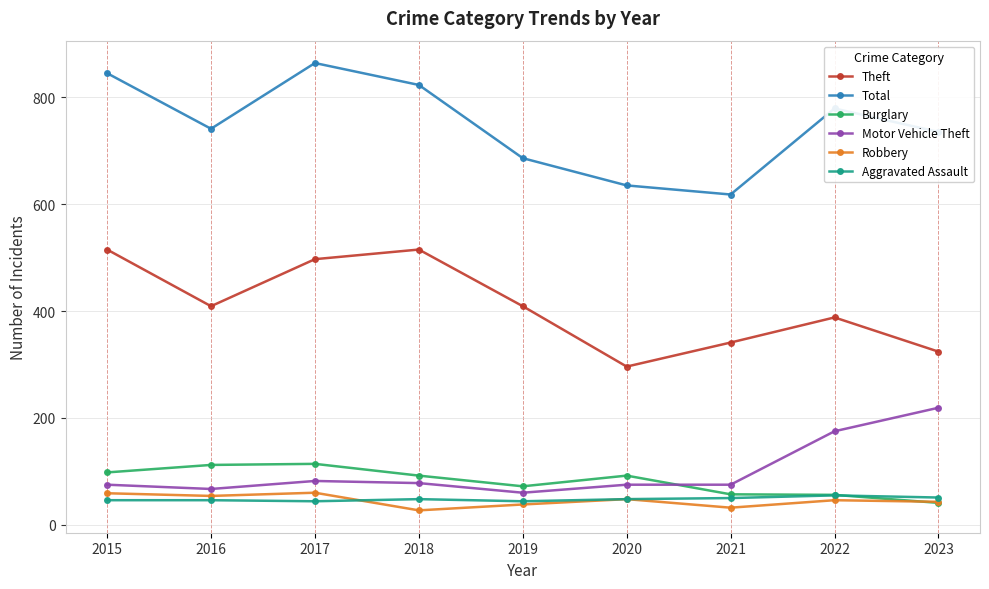

Which series has the largest range (max minus min)?

Total